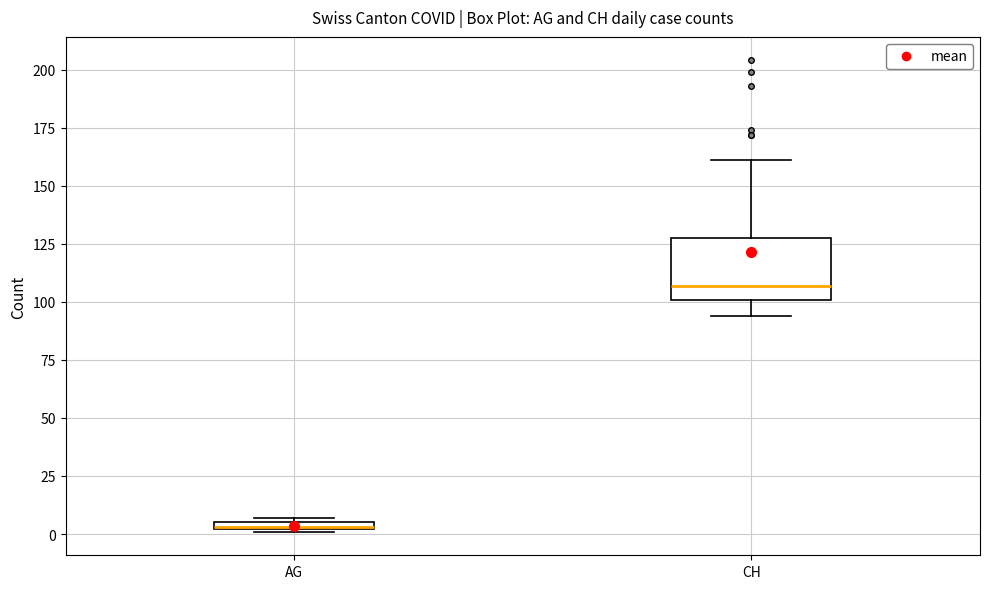

Where does the upper whisker of the box for CH end on the y-axis? The values are not printed on the chart, so give them approximately, as read against the axis.

160